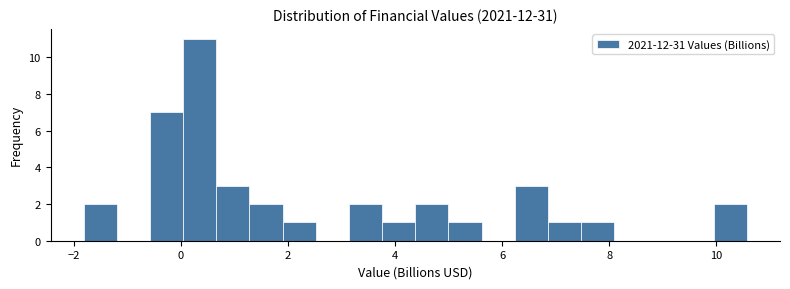

Around what value on the x-axis is the tallest bar? Give the approximate position of its centre, as read against the axis.

0.4